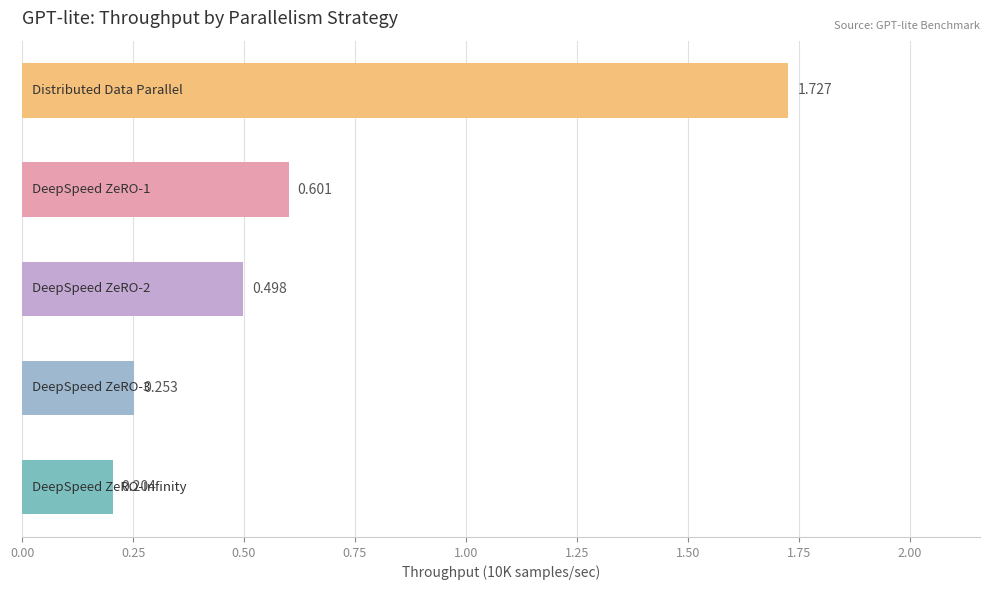

How many categories are shown in the chart?

5